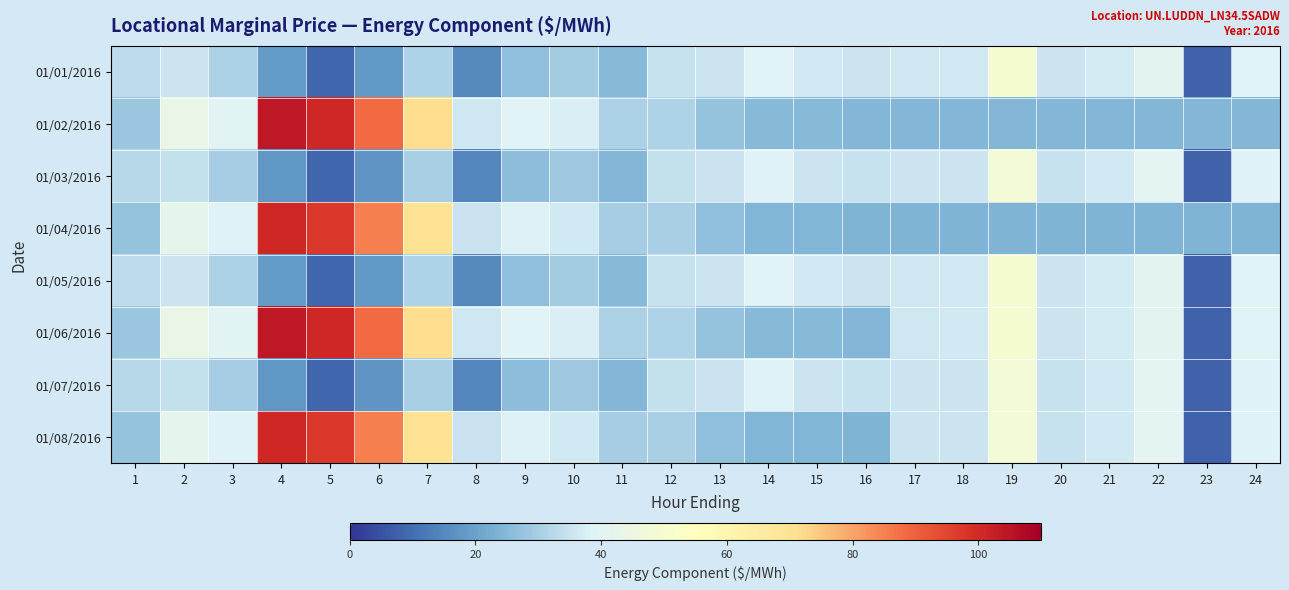

What is the smallest value displayed?

7.9